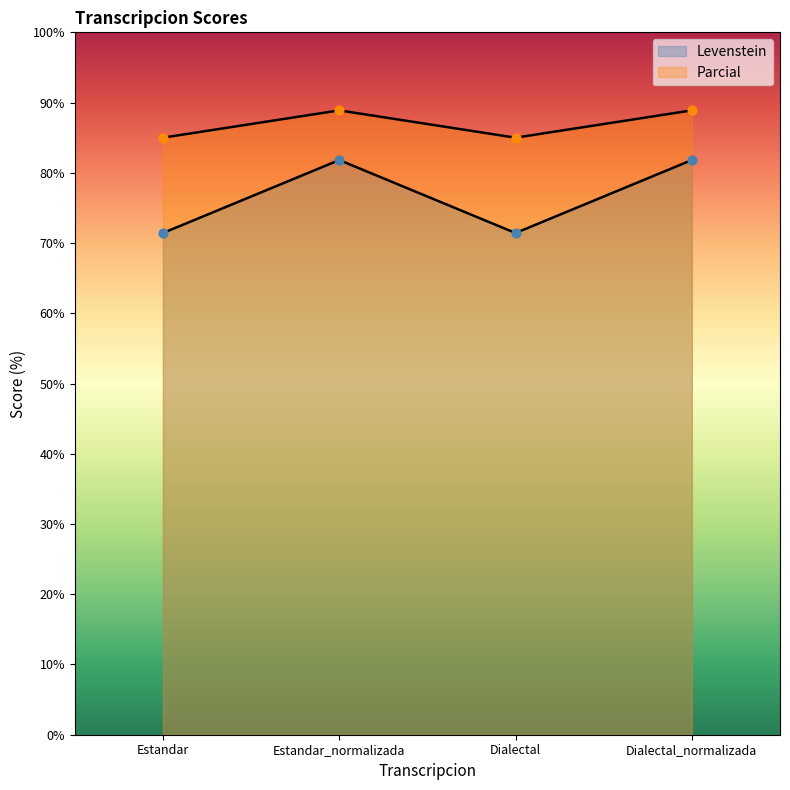

What is the total value across all series at Estandar_normalizada?

170.7